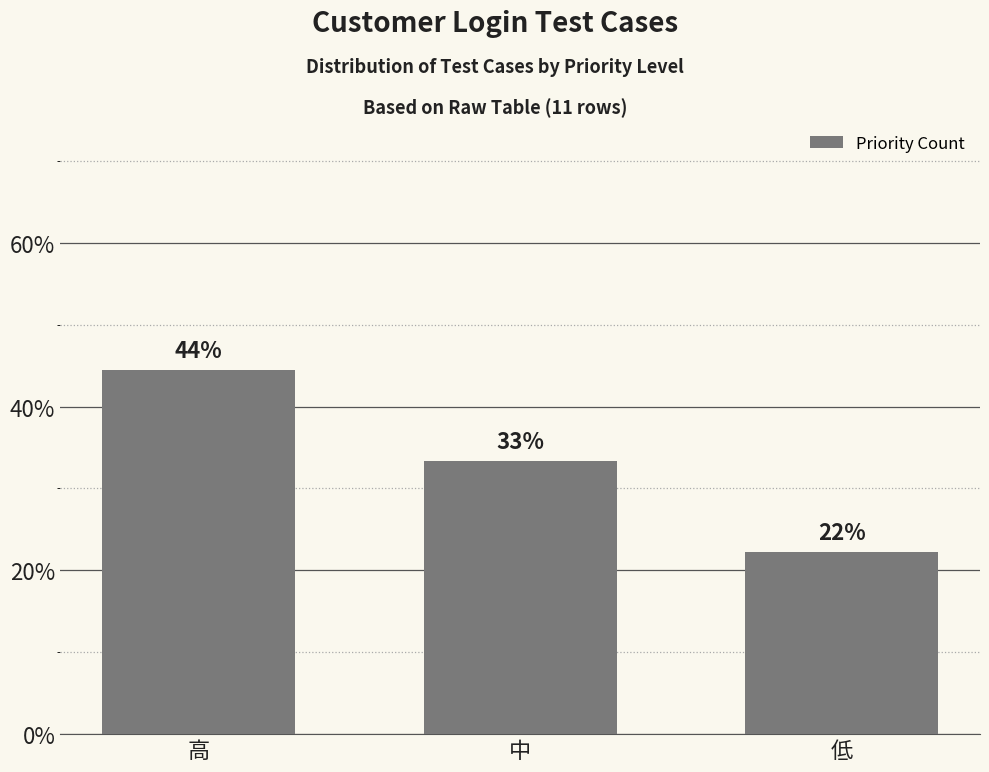

Are the bars horizontal?

No